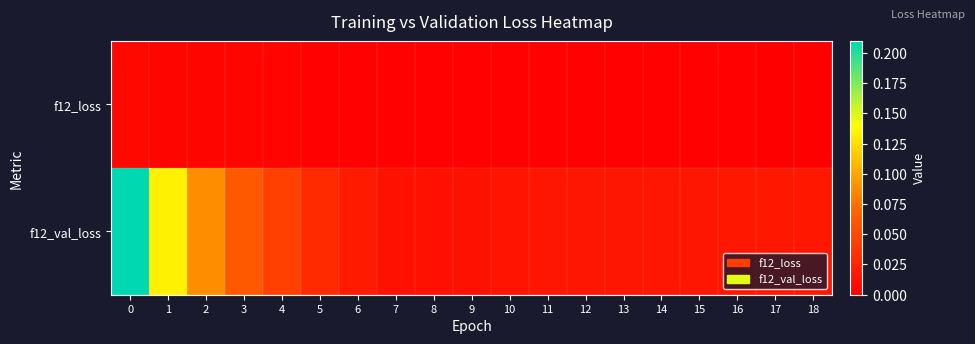

What is the total value across all series at 1?

0.1